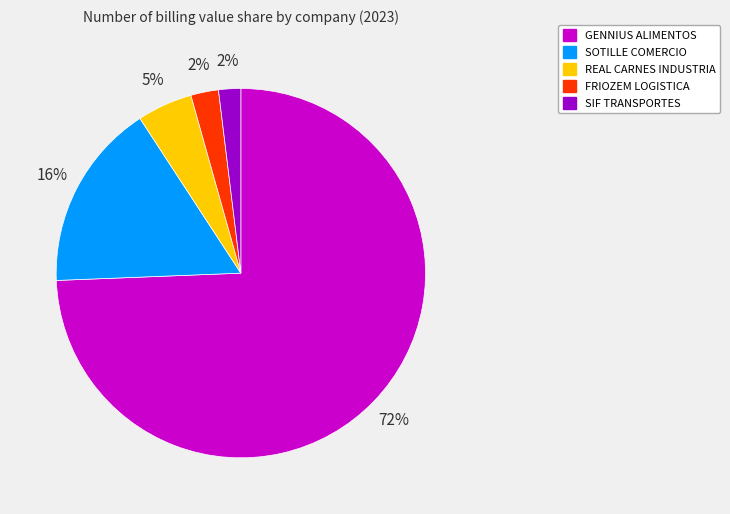

What is the total percentage of FRIOZEM LOGISTICA and REAL CARNES INDUSTRIA?

7.3%